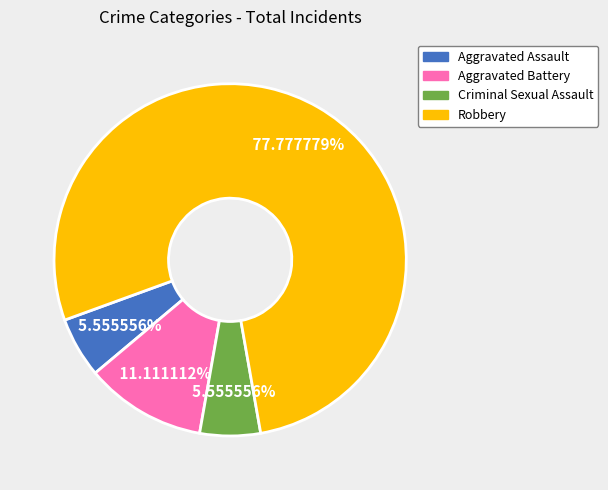

To the nearest percent, what portion does Robbery represent?

78%